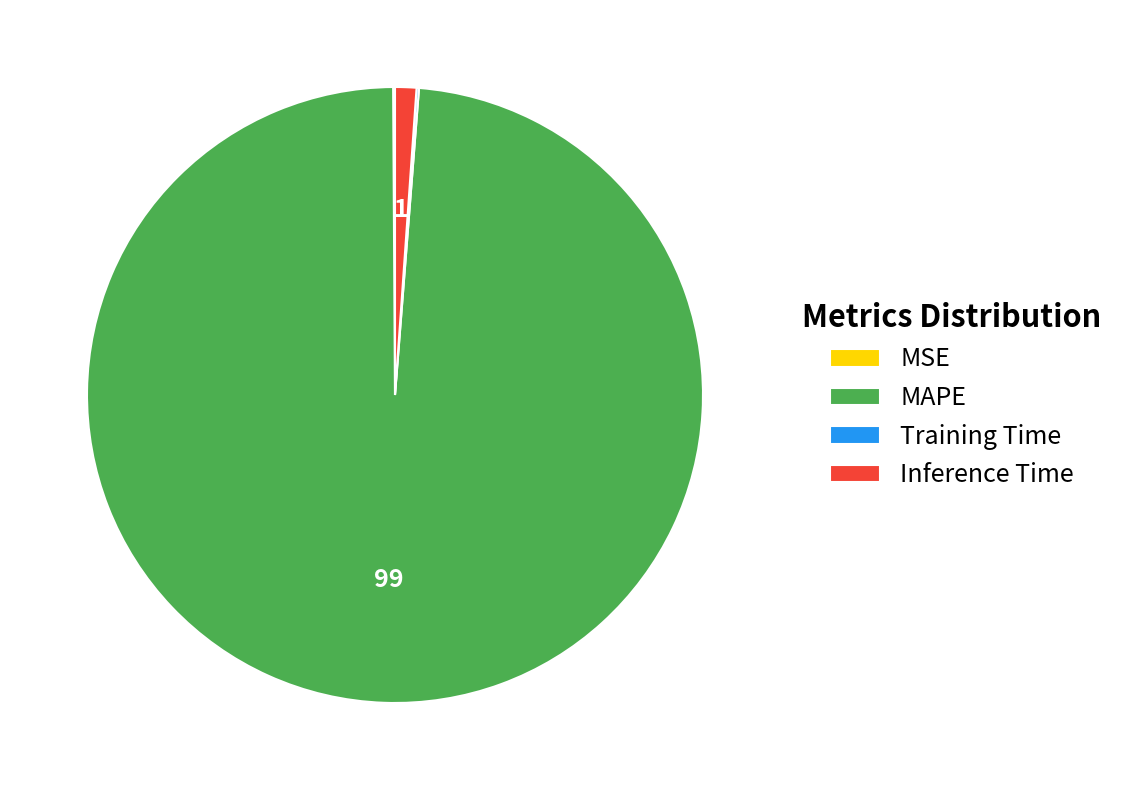

What is the majority slice?

MAPE